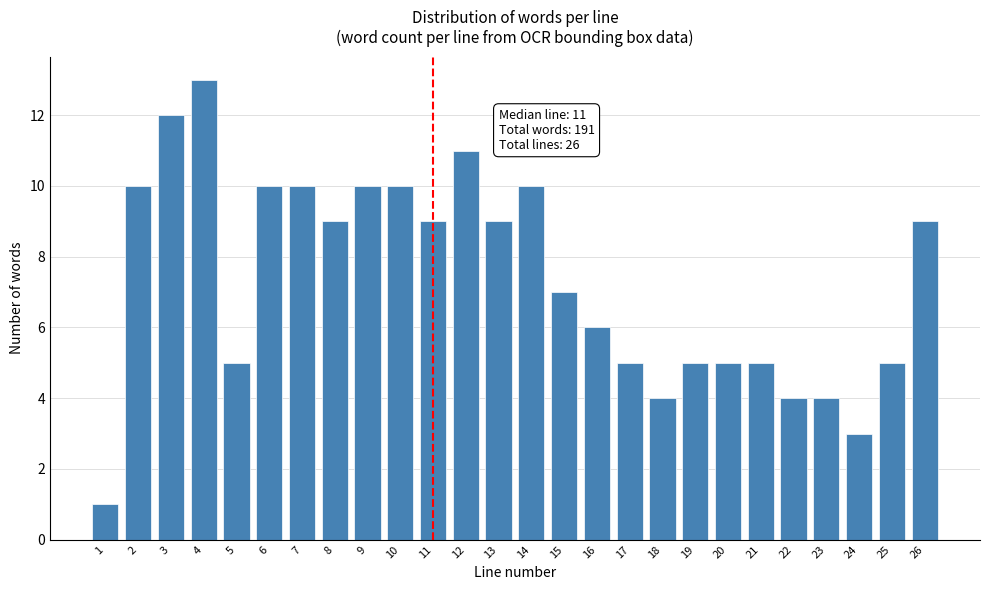

Reading right to left, transcribe all the data shown in this chart.

9	5	3	4	4	5	5	5	4	5	6	7	10	9	11	9	10	10	9	10	10	5	13	12	10	1